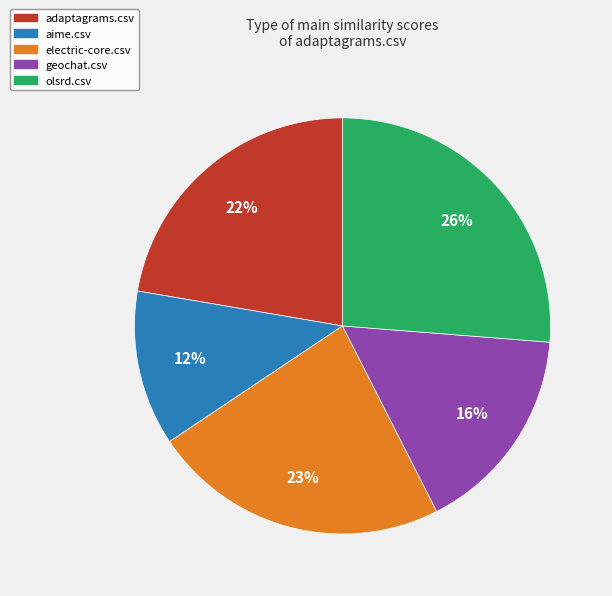

Is there any slice that represents more than half of the pie?

No